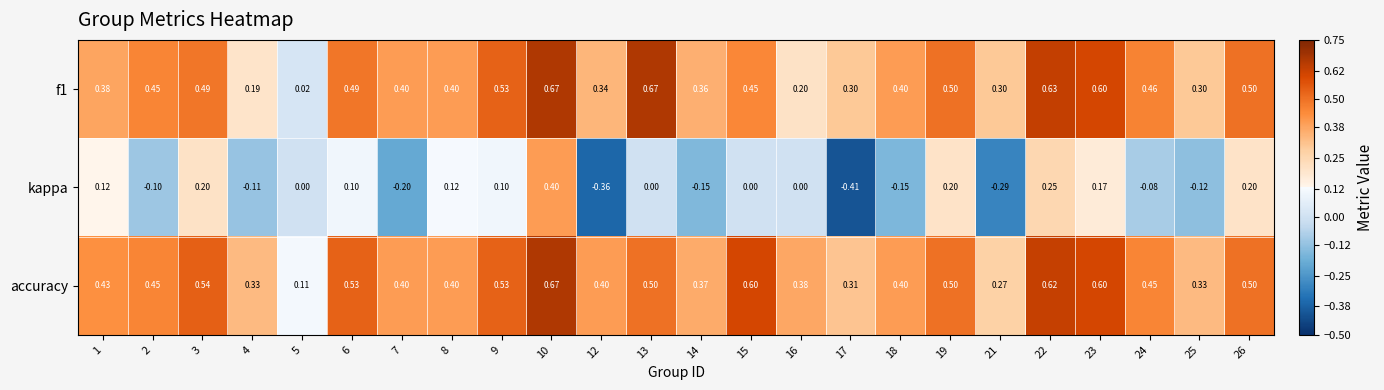

Which series has the largest range (max minus min)?

kappa